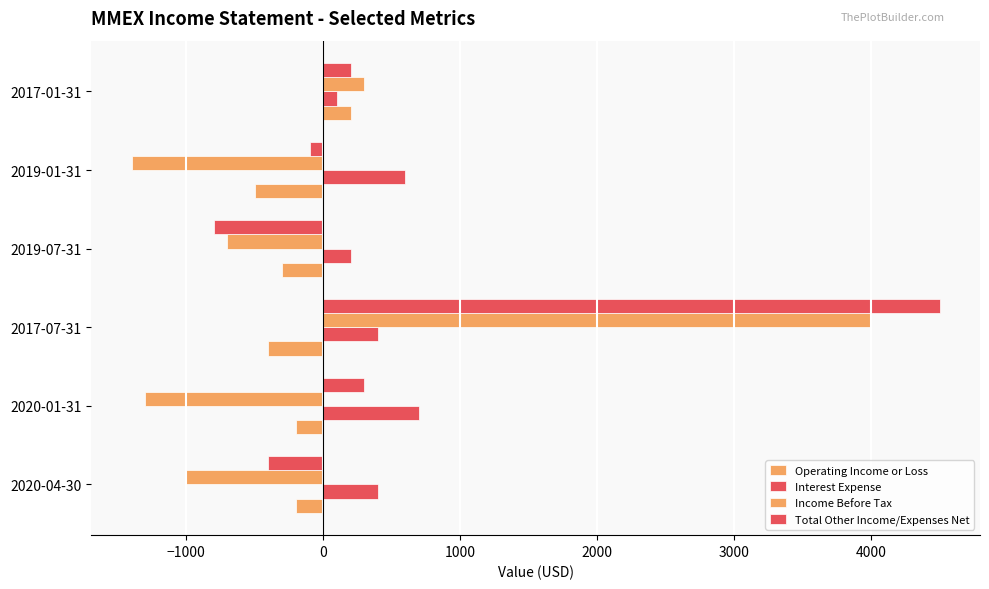

How many data points does each series have?

6